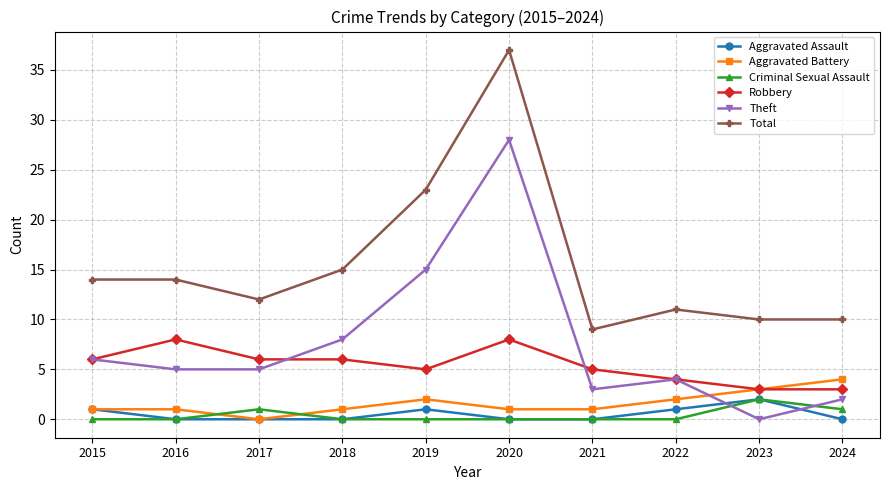

What is the maximum value shown in the chart?

37